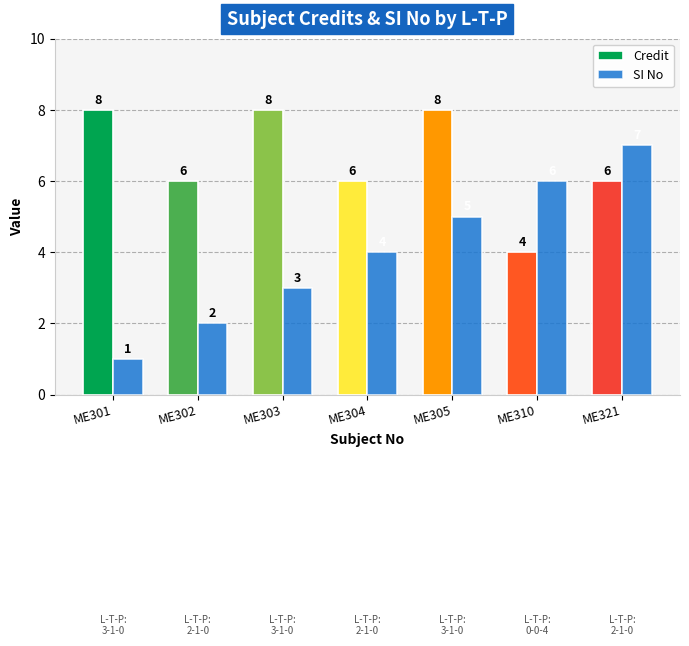

Rank the series at ME303 from highest to lowest value.

Credit, SI No